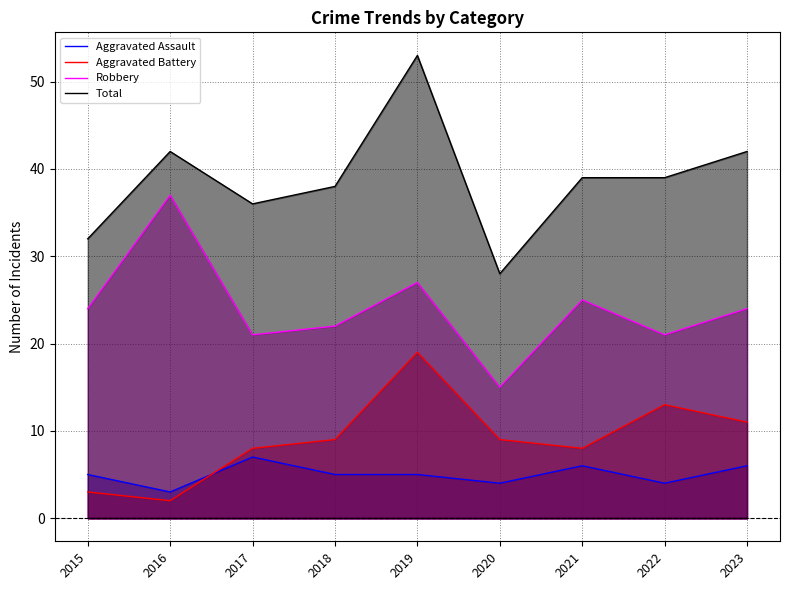

Reading right to left, what are all the values shown in this chart?

Aggravated Assault: 6	4	6	4	5	5	7	3	5
Aggravated Battery: 11	13	8	9	19	9	8	2	3
Robbery: 24	21	25	15	27	22	21	37	24
Total: 42	39	39	28	53	38	36	42	32